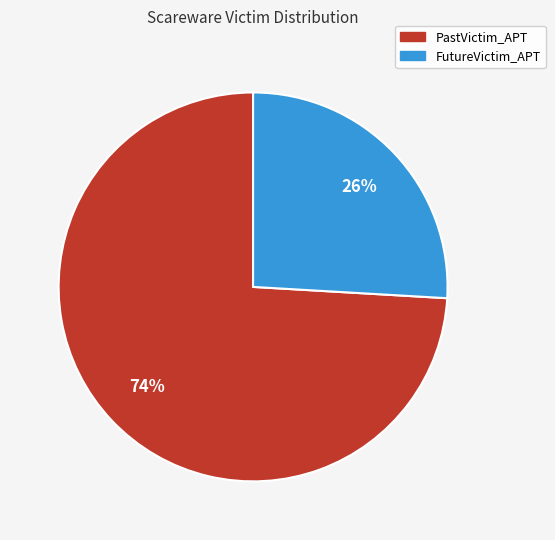

To the nearest percent, what percentage of the pie is FutureVictim_APT?

26%